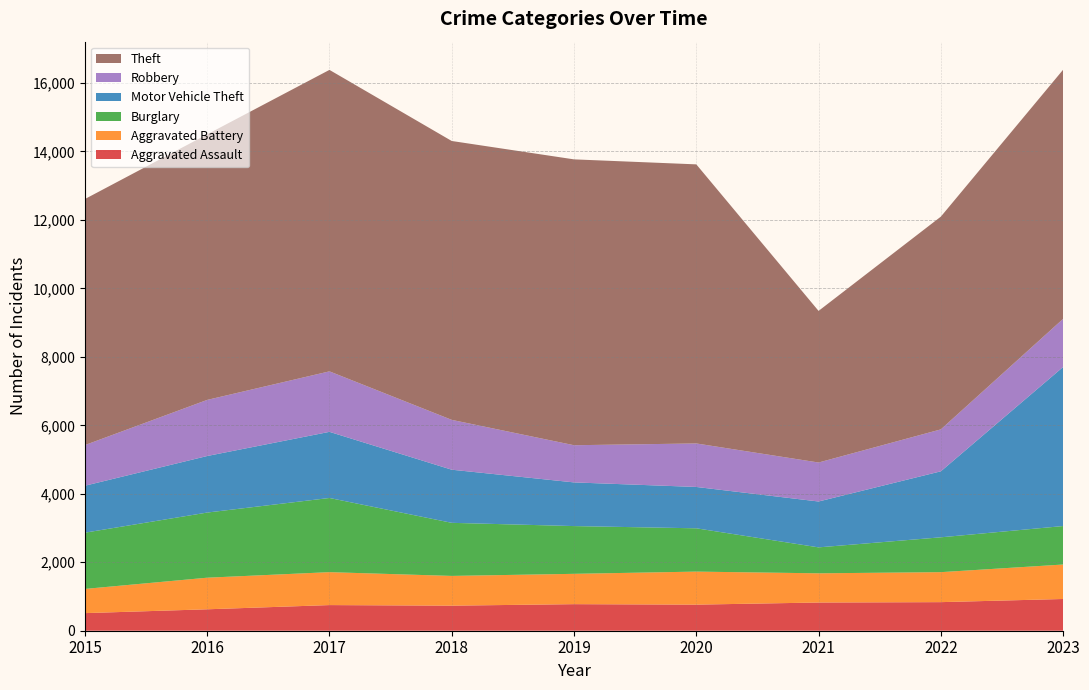

Reading left to right, extract all data points from this chart.

Aggravated Assault: 514	626	749	732	776	762	824	835	927
Aggravated Battery: 707	923	962	869	886	965	853	876	1007
Burglary: 1643	1903	2167	1551	1395	1265	758	1018	1124
Motor Vehicle Theft: 1372	1652	1932	1552	1276	1208	1340	1928	4647
Robbery: 1187	1639	1767	1456	1086	1271	1139	1225	1406
Theft: 7188	7758	8807	8147	8351	8153	4429	6215	7278